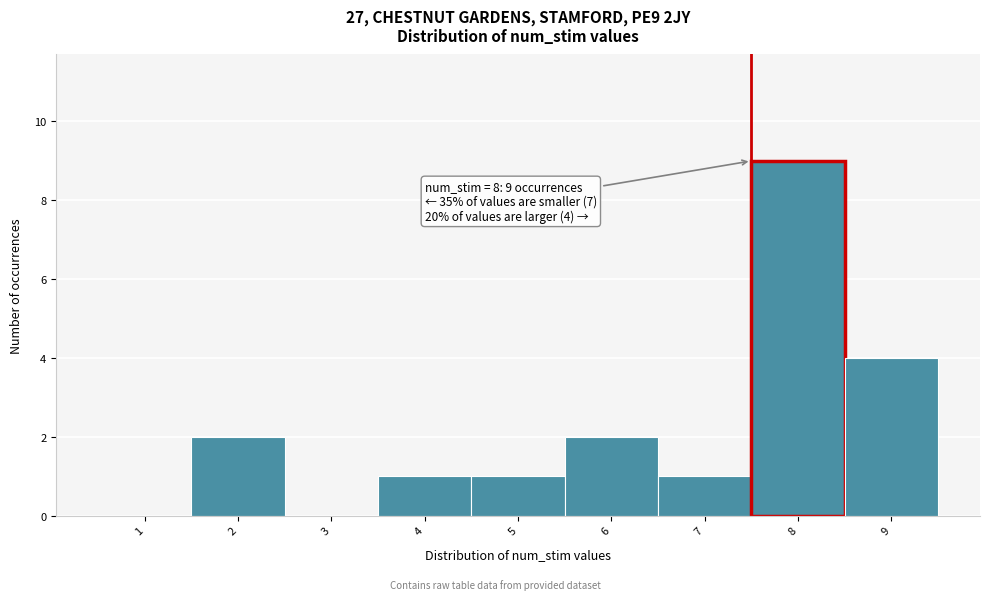

Reading left to right, extract all data points from this chart.

1=0	2=2	3=0	4=1	5=1	6=2	7=1	8=9	9=4